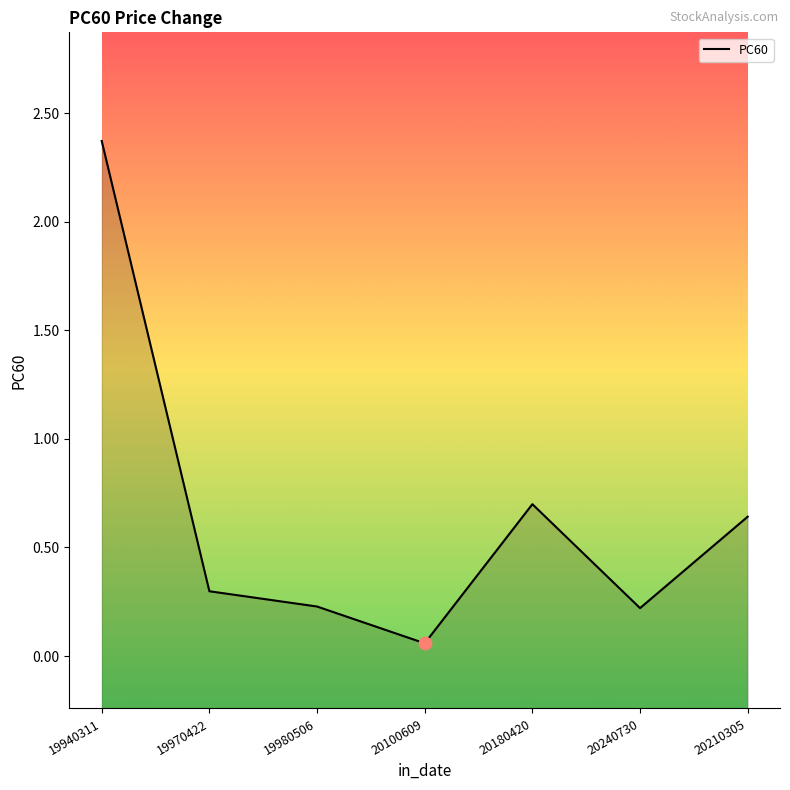

What is the change in value from 19940311 to 20240730?

-2.2